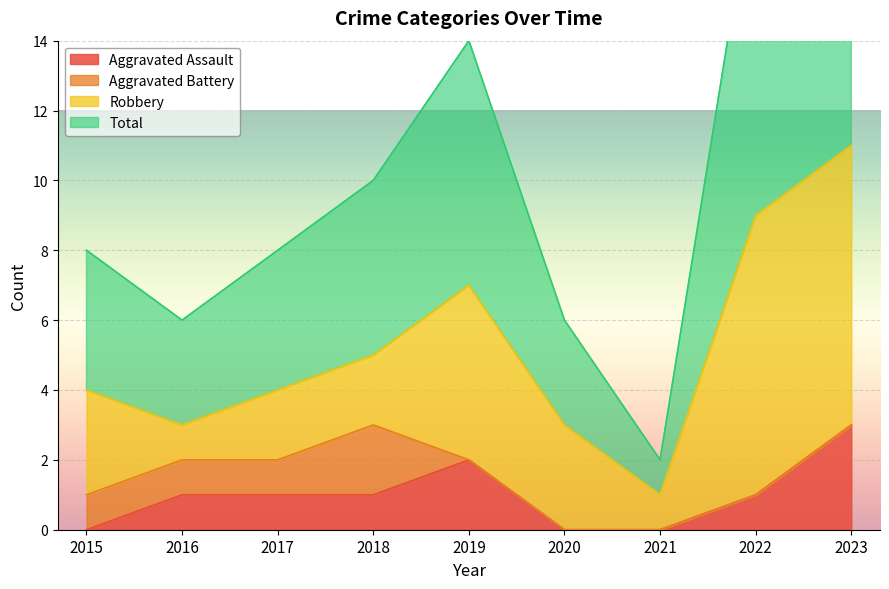

At which category does the chart reach its peak across all series?

2023